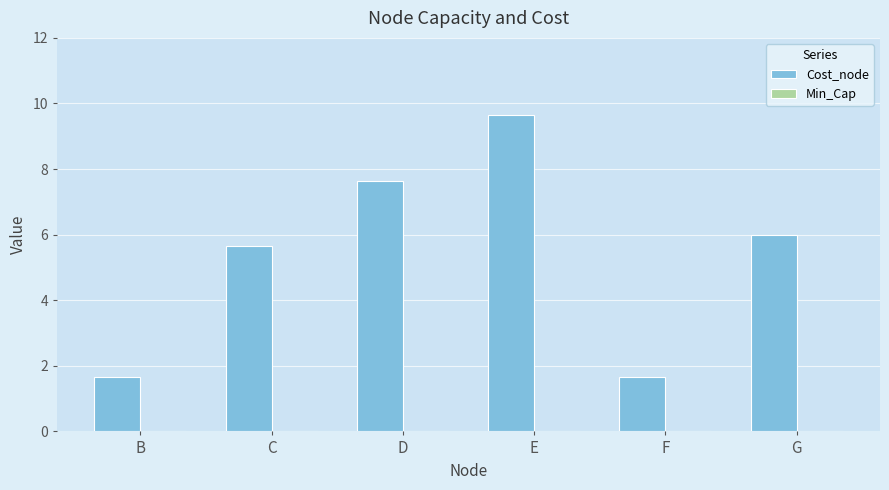

What is the change in value from D to F?

-6.0